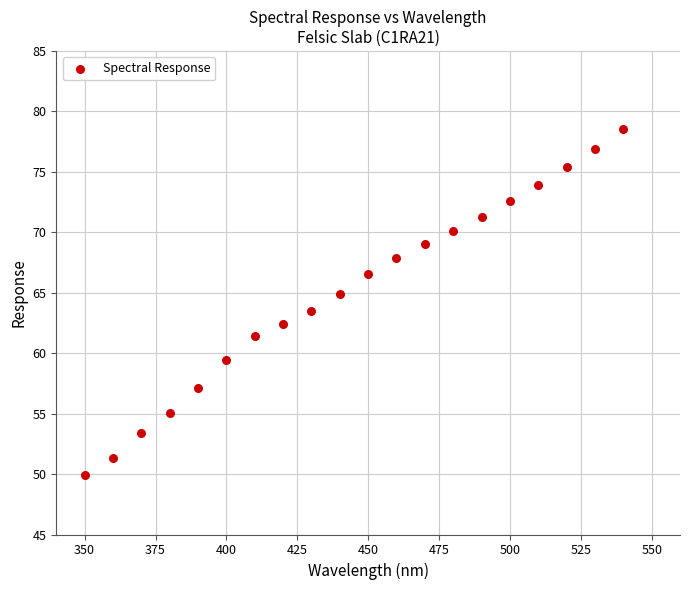

What is the range of X values (max minus min)?

190.0